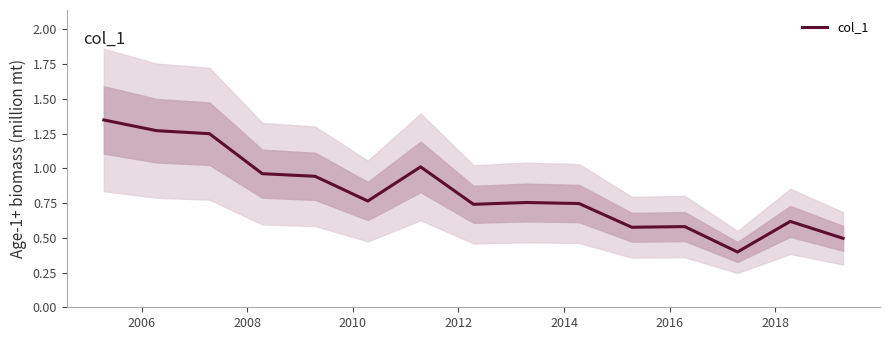

What is the lowest value of the col_1 series?

0.4